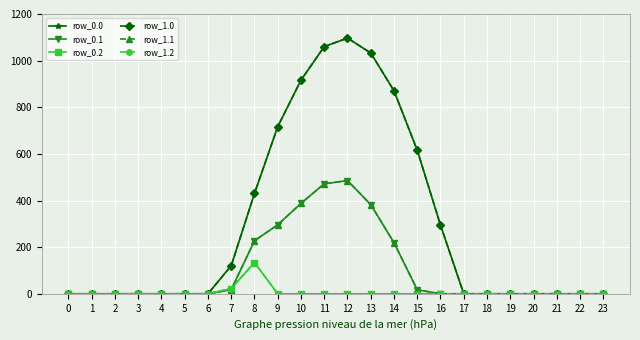

Is this an area chart (filled region under the line)?

No